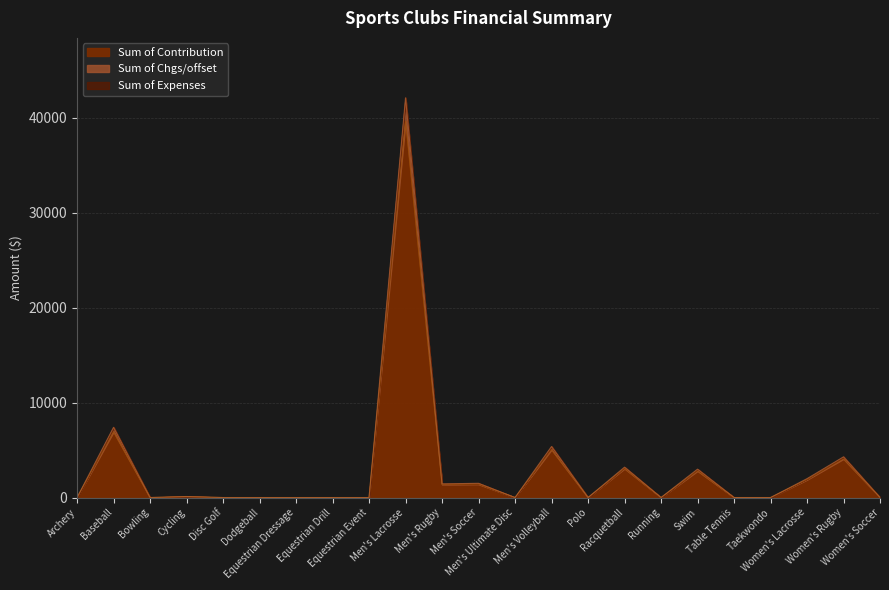

At which label does Sum of Chgs/offset reach its minimum?

Archery